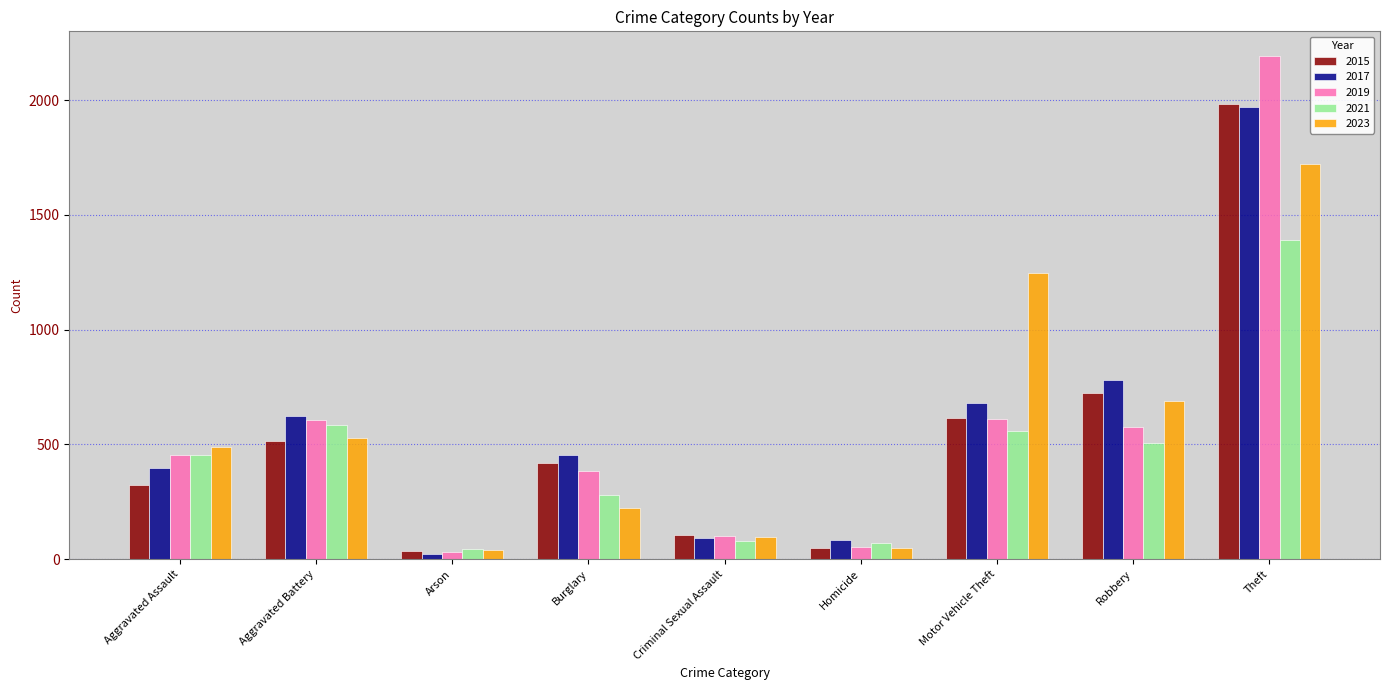

Are the bars grouped side by side (vs. stacked)?

Yes